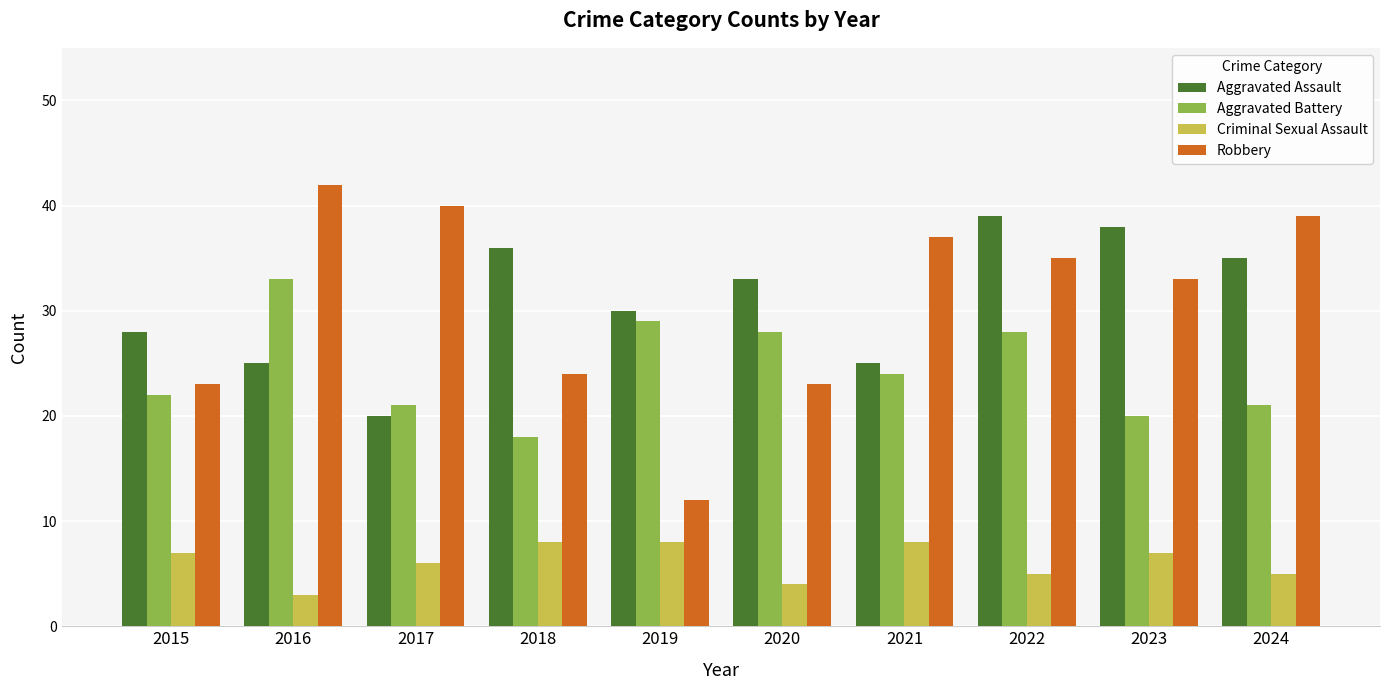

What are all the series names shown in the legend?

Aggravated Assault, Aggravated Battery, Criminal Sexual Assault, Robbery